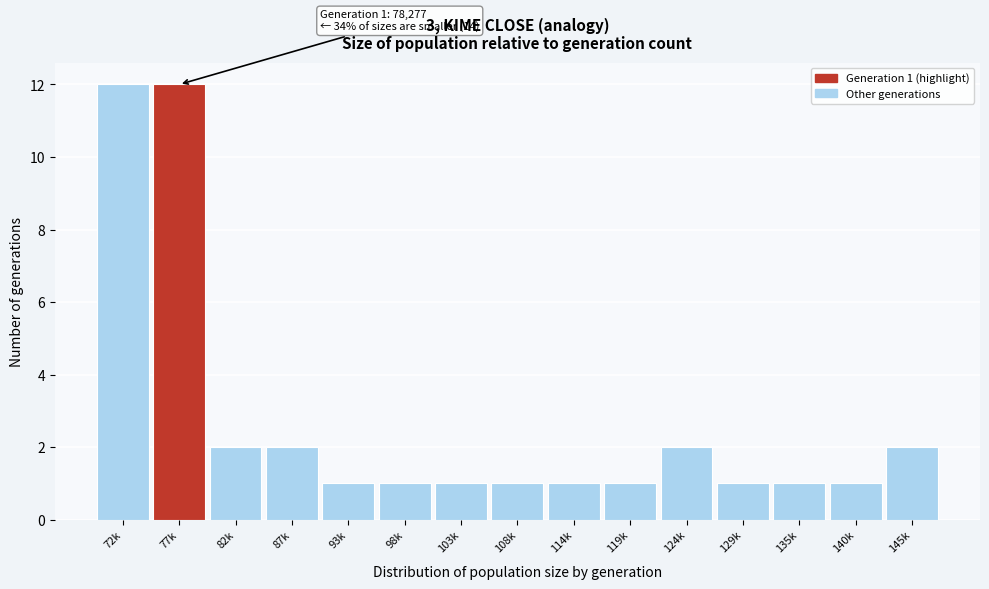

Reading left to right, what are all the values shown in this chart?

12	12	2	2	1	1	1	1	1	1	2	1	1	1	2